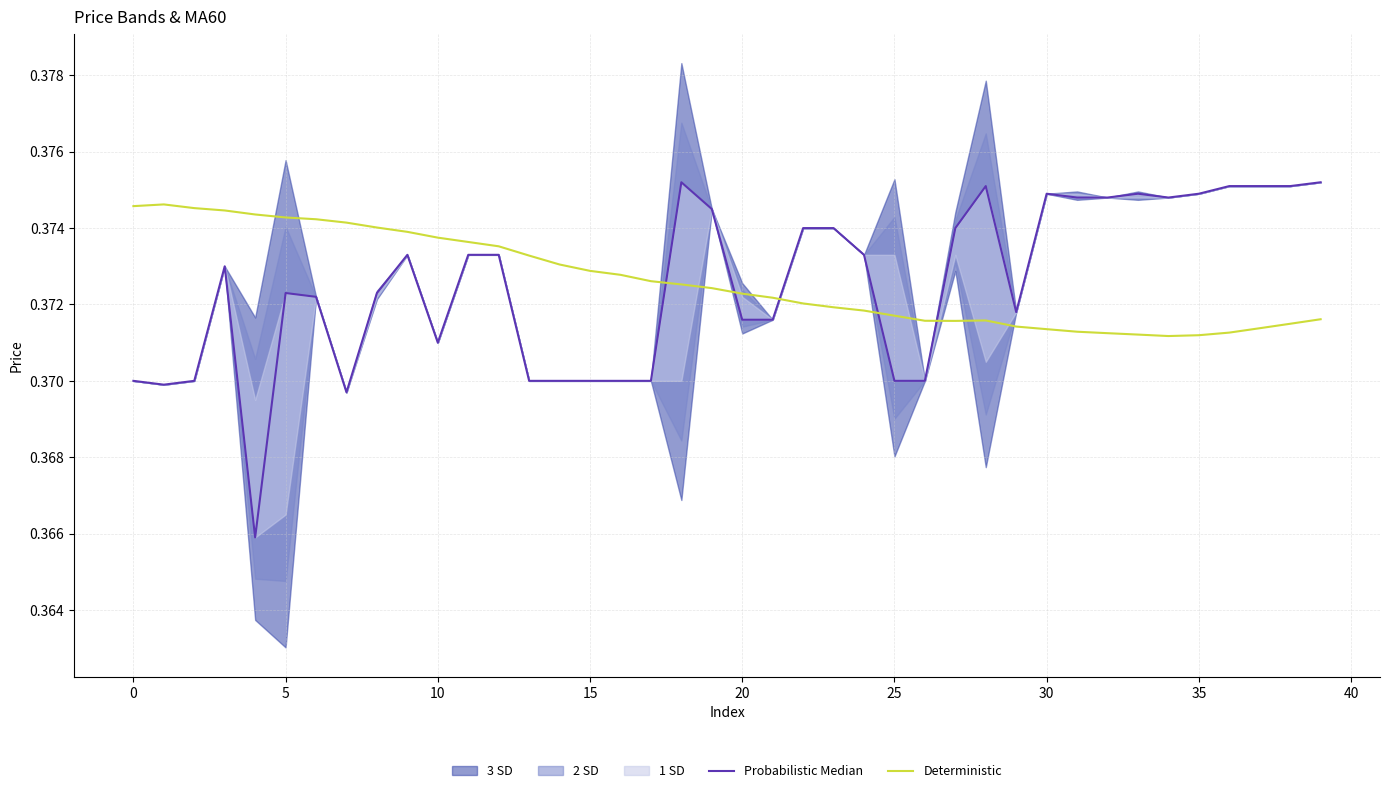

Which series has the largest total across all categories?

Deterministic